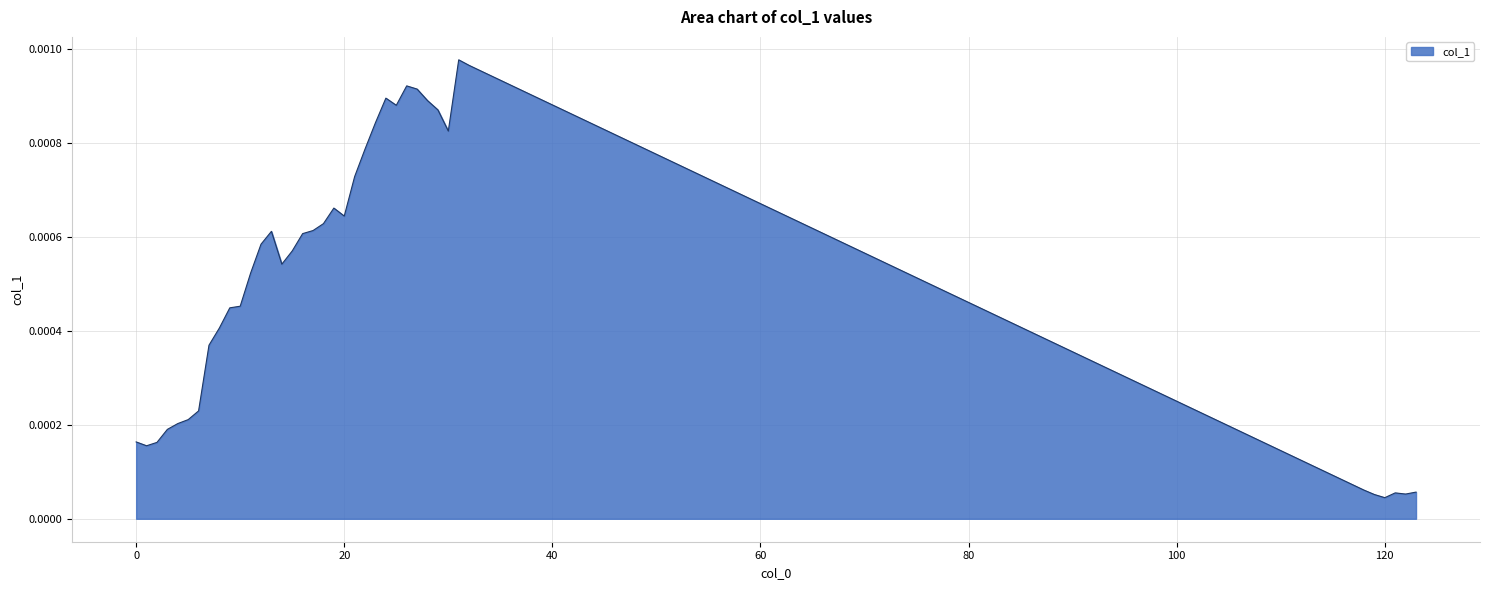

At which category does the chart reach its peak across all series?

31